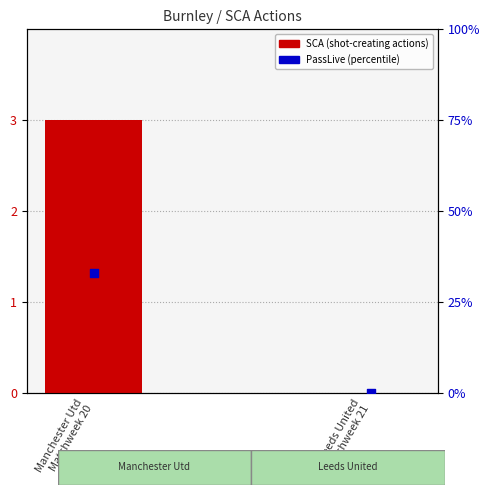

Which series has the largest total across all categories?

PassLive (percentile)